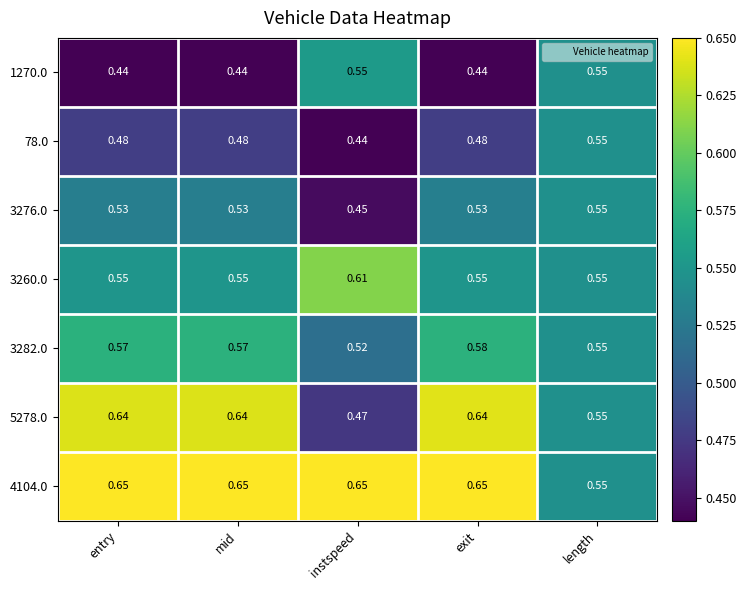

Which category has the highest value in the 78.0 series?

length